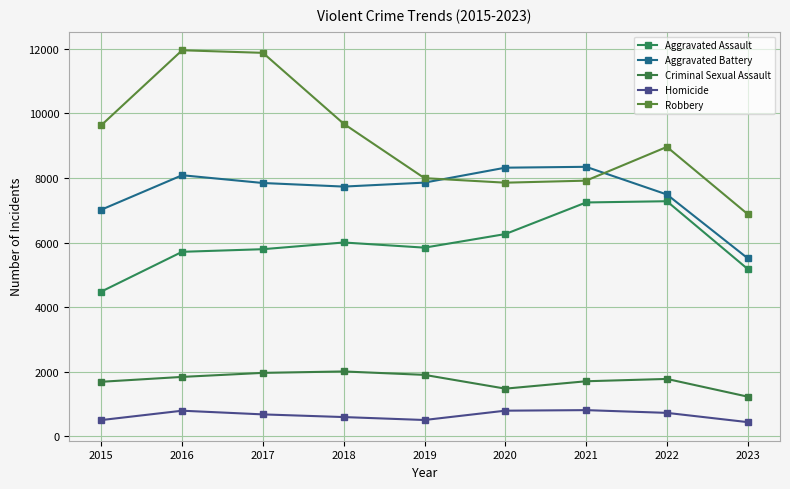

At how many categories does at least one series exceed 11790?

2